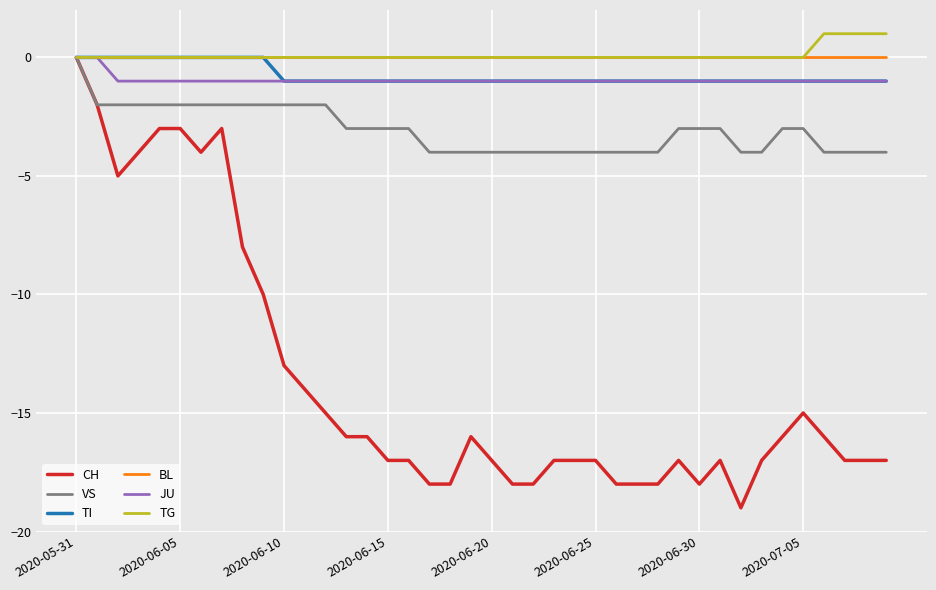

What is the maximum value for TG?

1